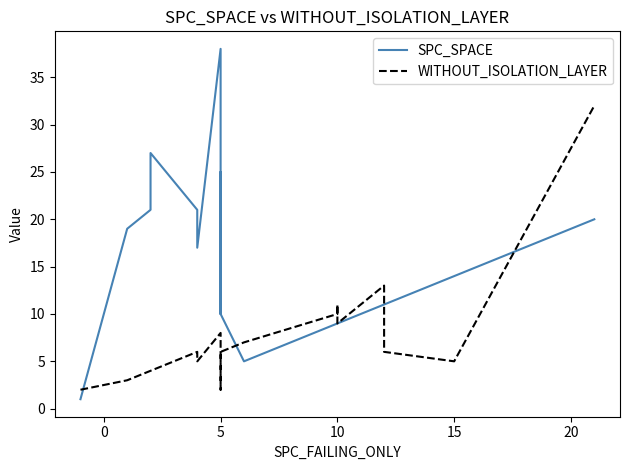

Does the chart display data point markers on the line(s)?

No